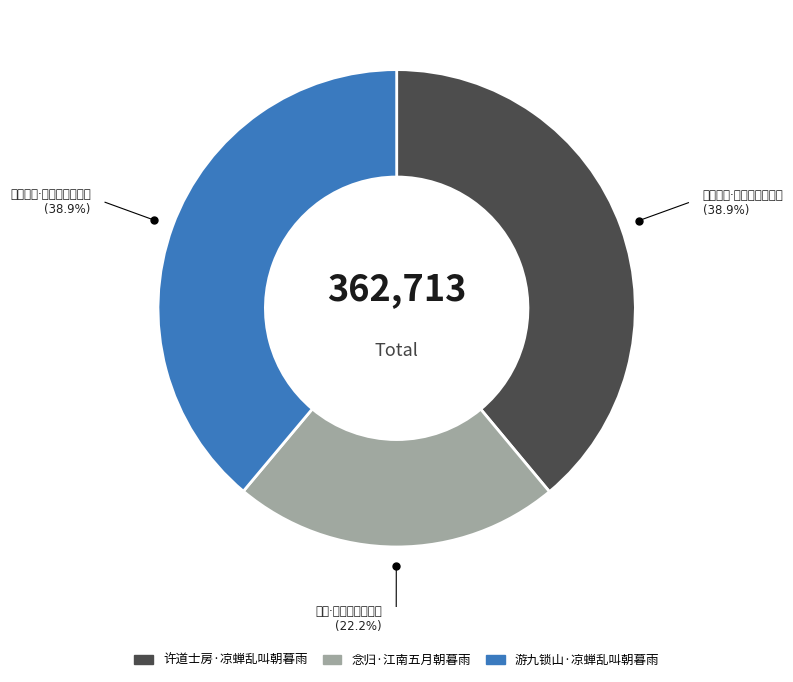

To the nearest percent, what is the difference between the largest and smallest slice percentages?

17%